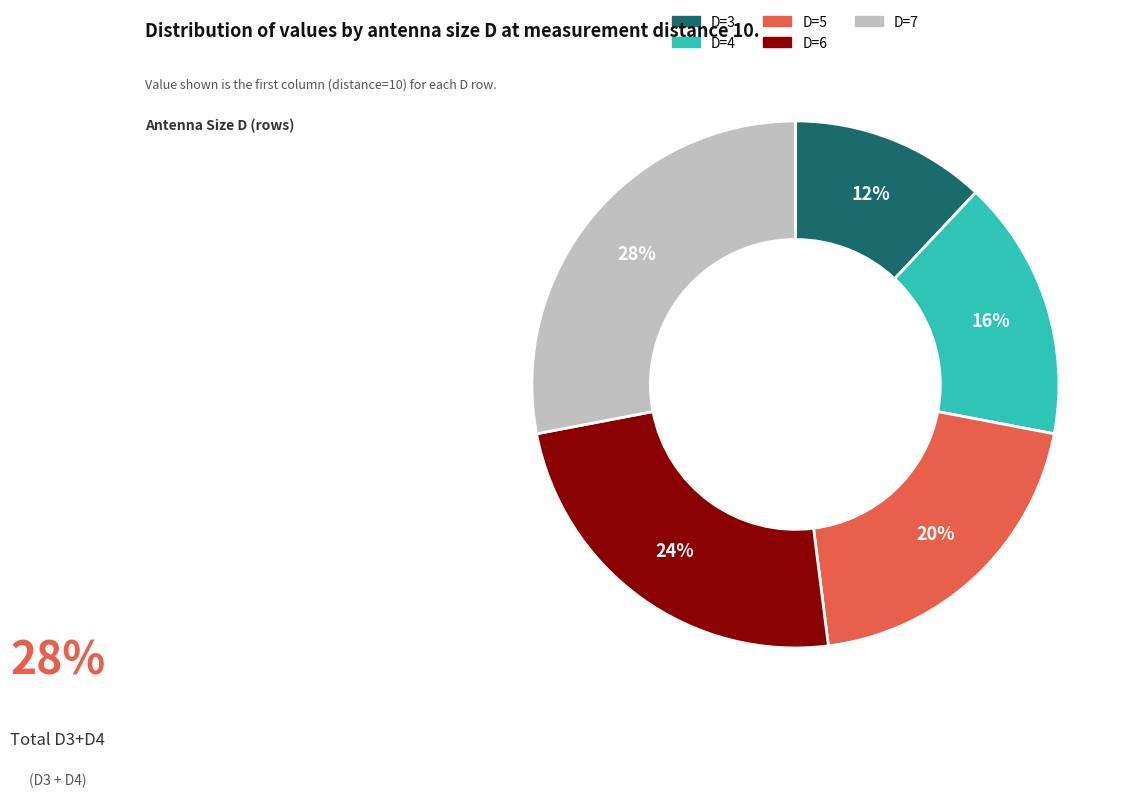

Is it true that D=5 is 20% of the pie?

True